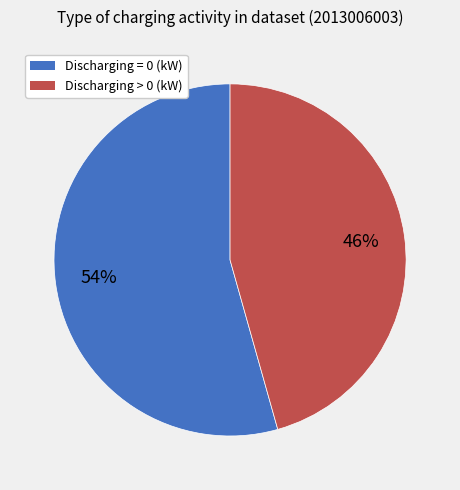

Is there any slice that represents more than half of the pie?

Yes